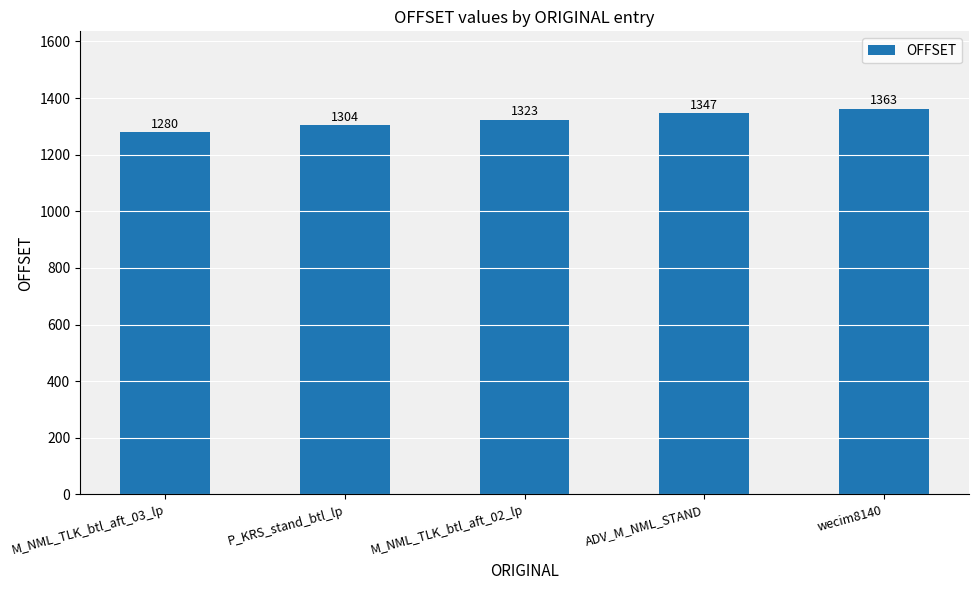

How many categories are shown in the chart?

5